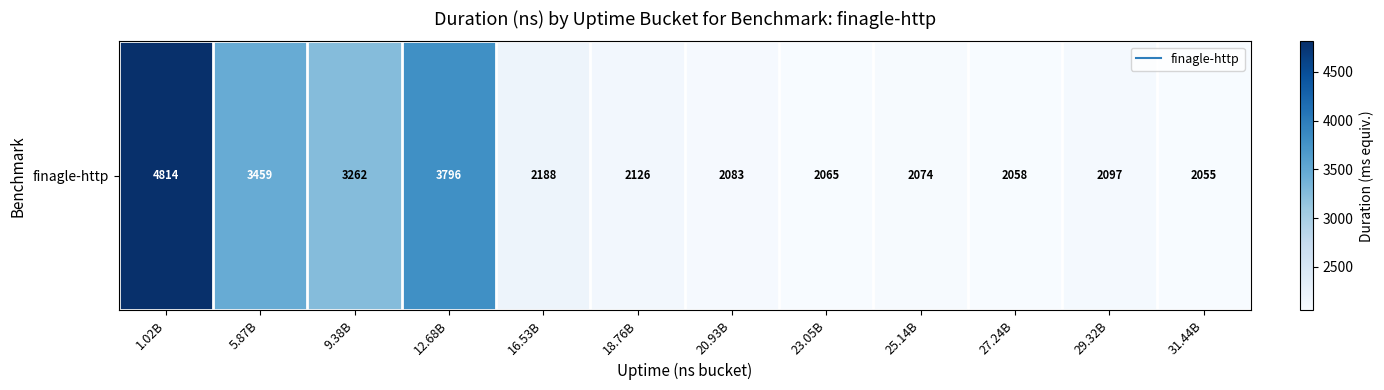

Rank the categories by value from lowest to highest.

31.44B, 27.24B, 23.05B, 25.14B, 20.93B, 29.32B, 18.76B, 16.53B, 9.38B, 5.87B, 12.68B, 1.02B